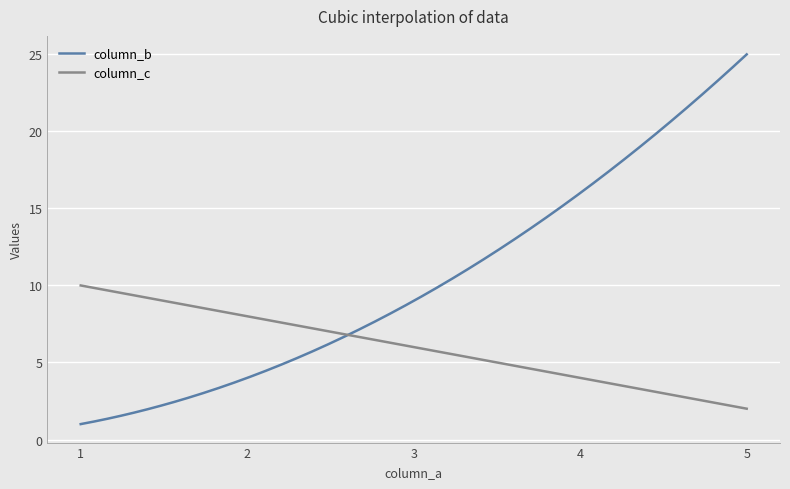

Which series has the widest spread of values?

column_b